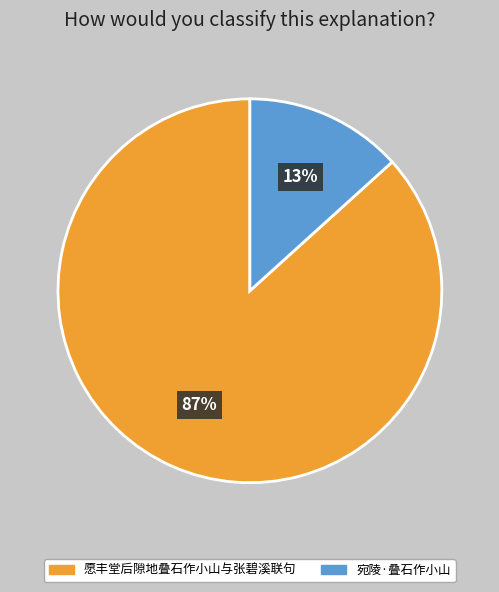

What is the largest slice in the pie chart?

愿丰堂后隙地叠石作小山与张碧溪联句